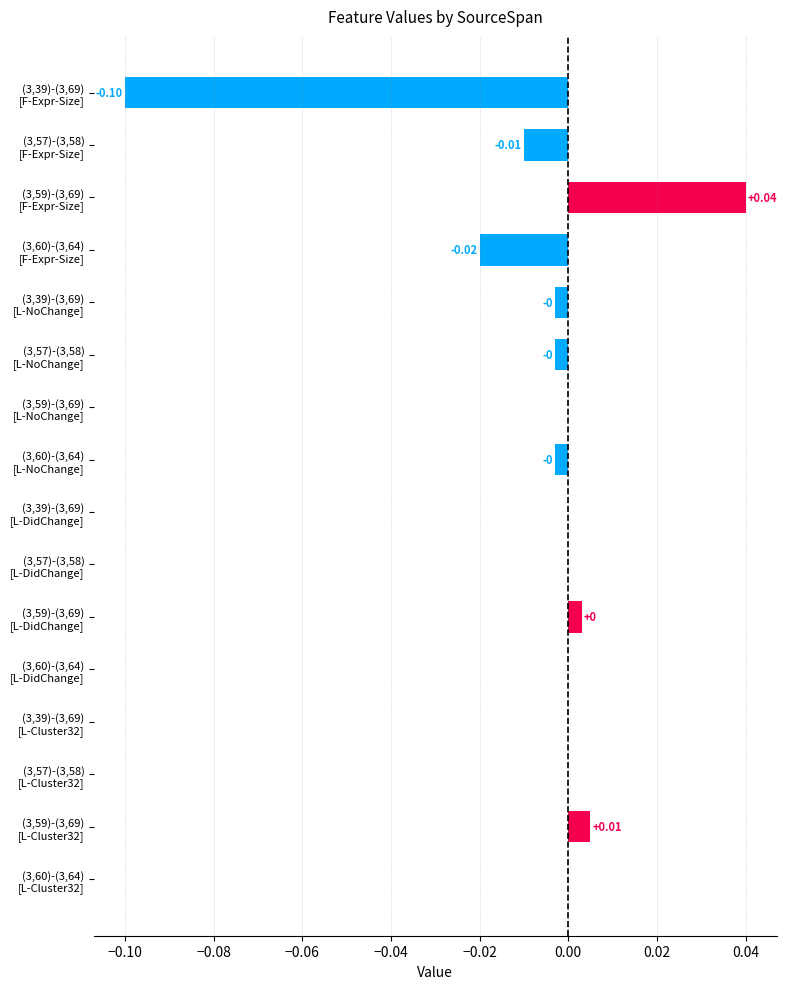

Are the bars horizontal?

Yes